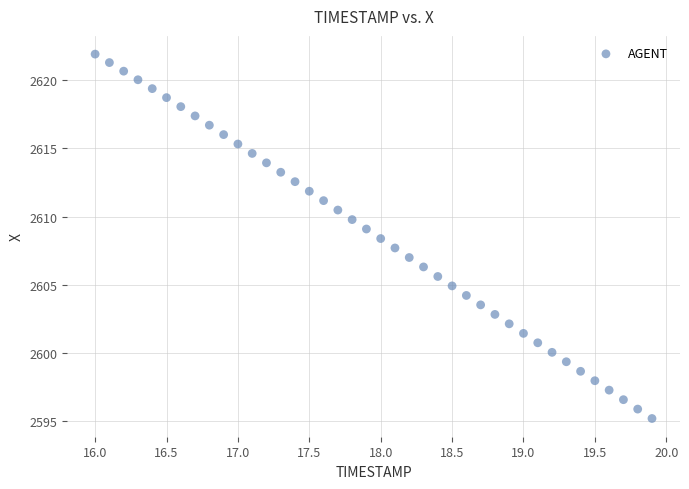

What is the range of X values (max minus min)?

3.9